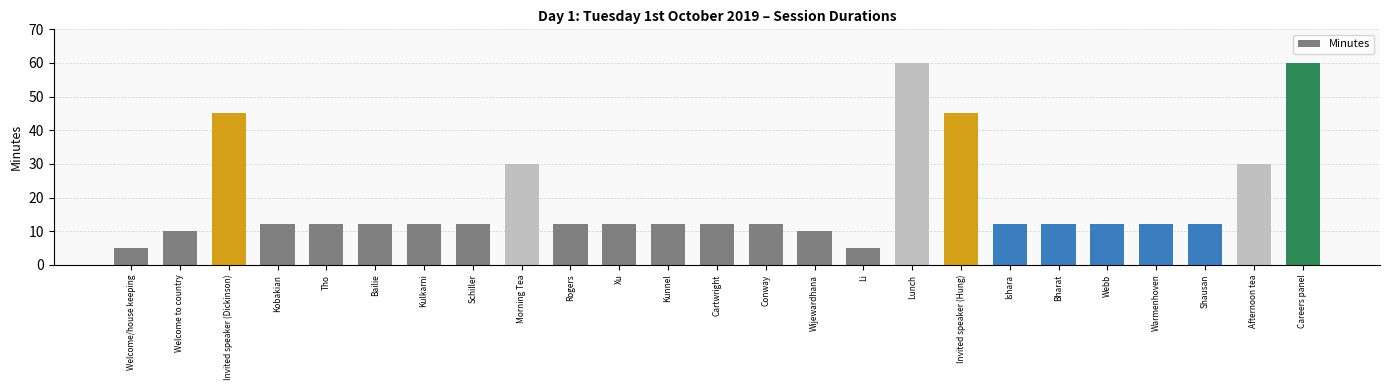

Is it true that the value at Kulkarni is 17?

False